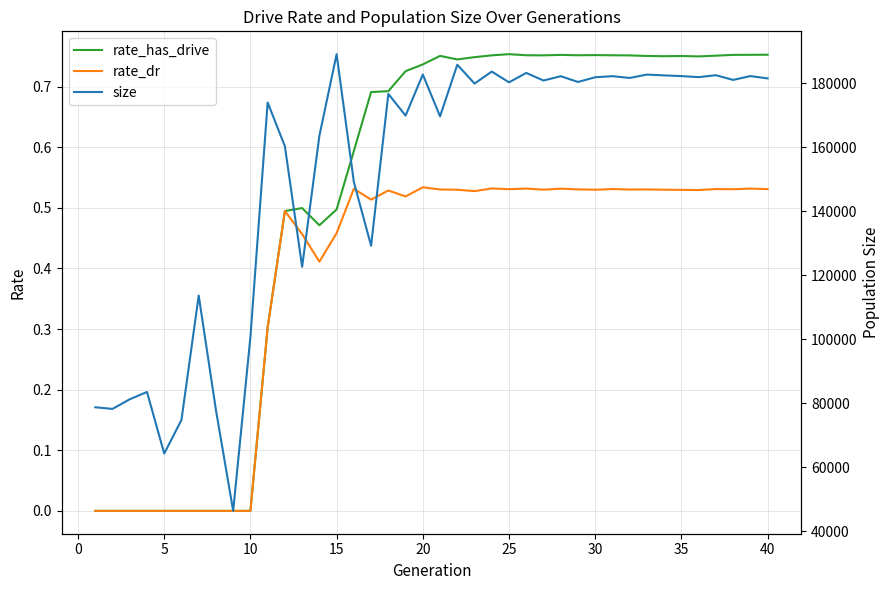

How many interior local peaks does the rate_dr series have?

11